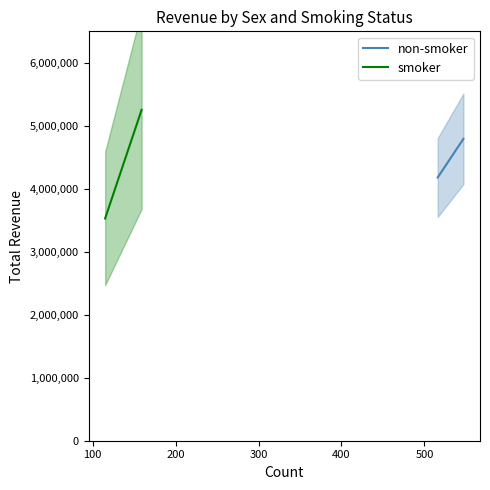

How many lines are shown in the chart?

2